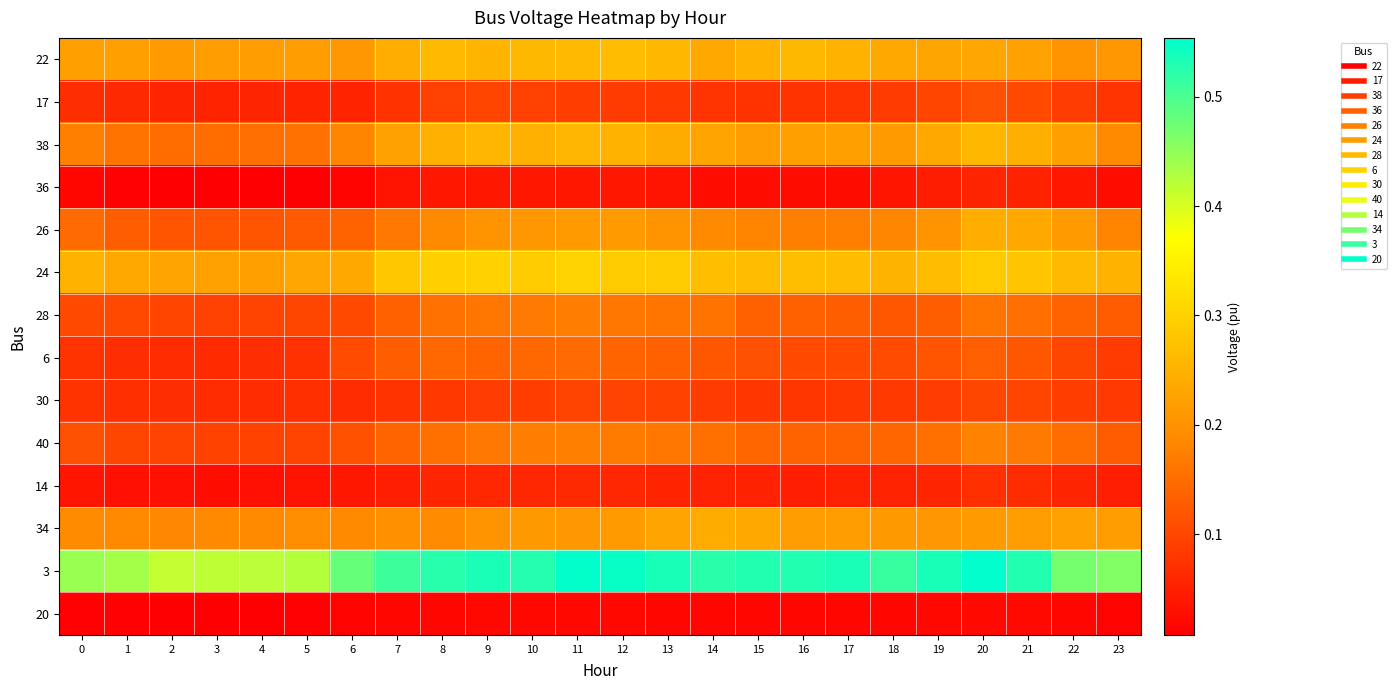

What is the total value across all series at 8?

2.5